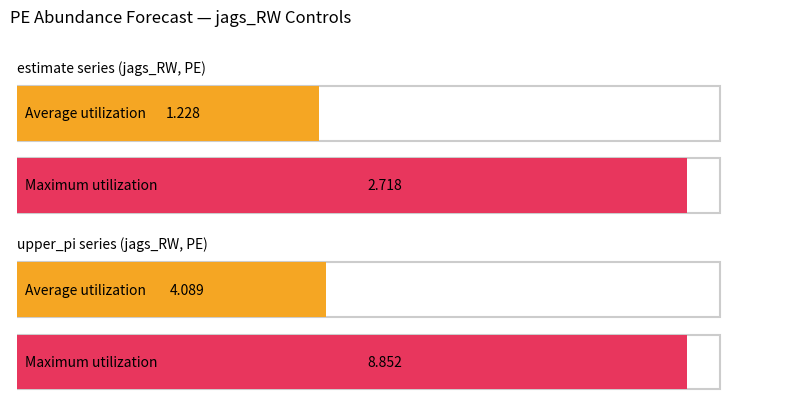

Which series changed the most between 12 and 4?

upper_pi